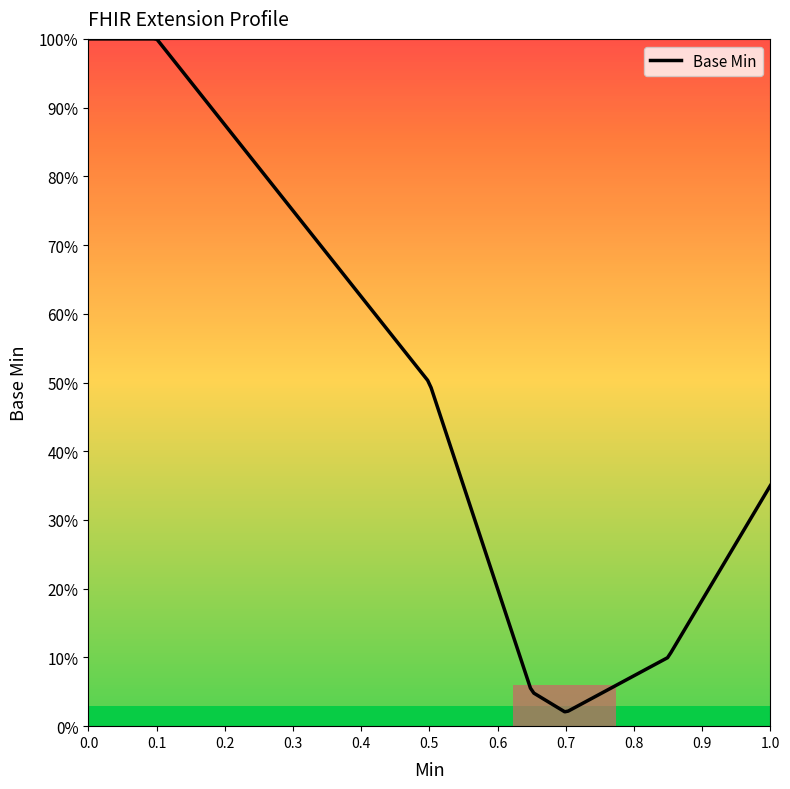

Does the chart display data point markers on the line(s)?

No